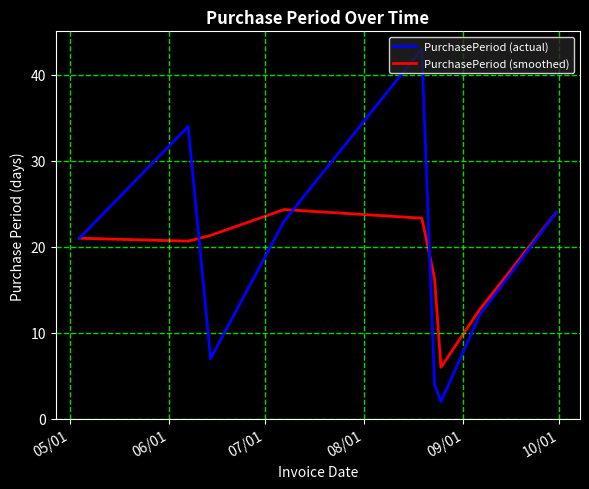

Which series has the largest range (max minus min)?

PurchasePeriod (actual)